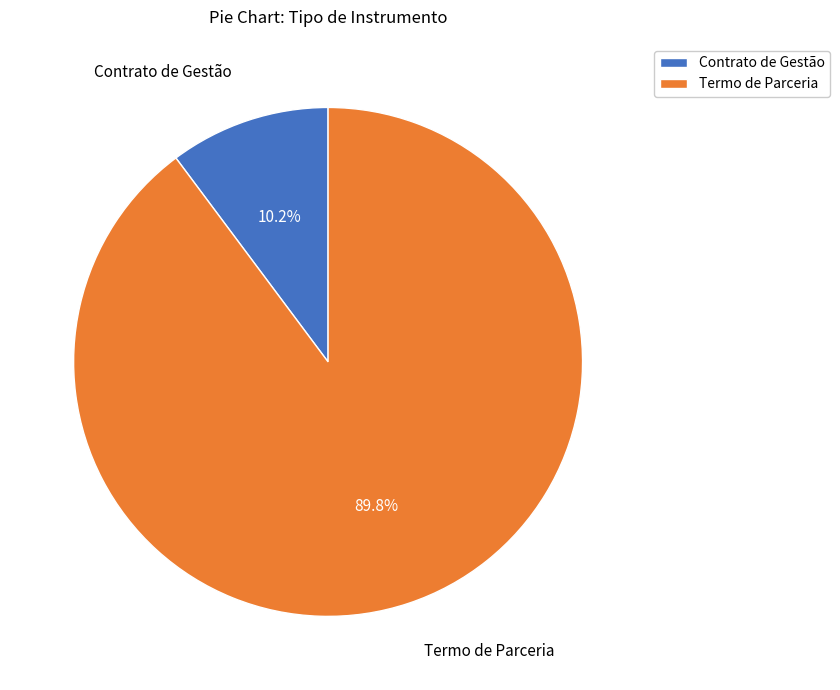

What is the ratio of the value at Termo de Parceria to the value at Contrato de Gestão?

8.8